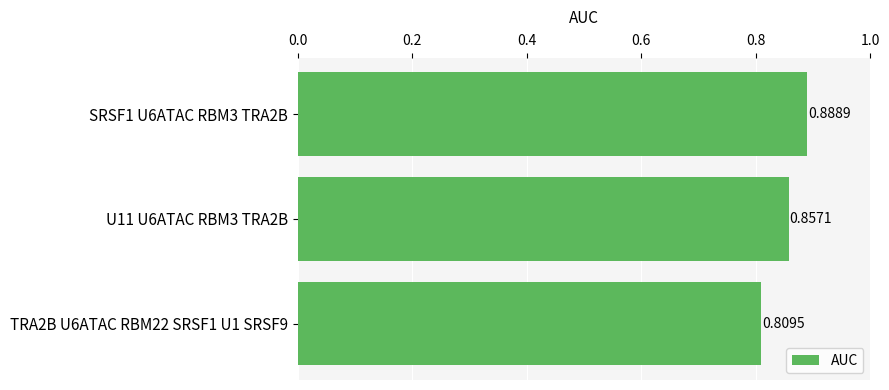

Which has a higher value, SRSF1 U6ATAC RBM3 TRA2B or TRA2B U6ATAC RBM22 SRSF1 U1 SRSF9?

SRSF1 U6ATAC RBM3 TRA2B